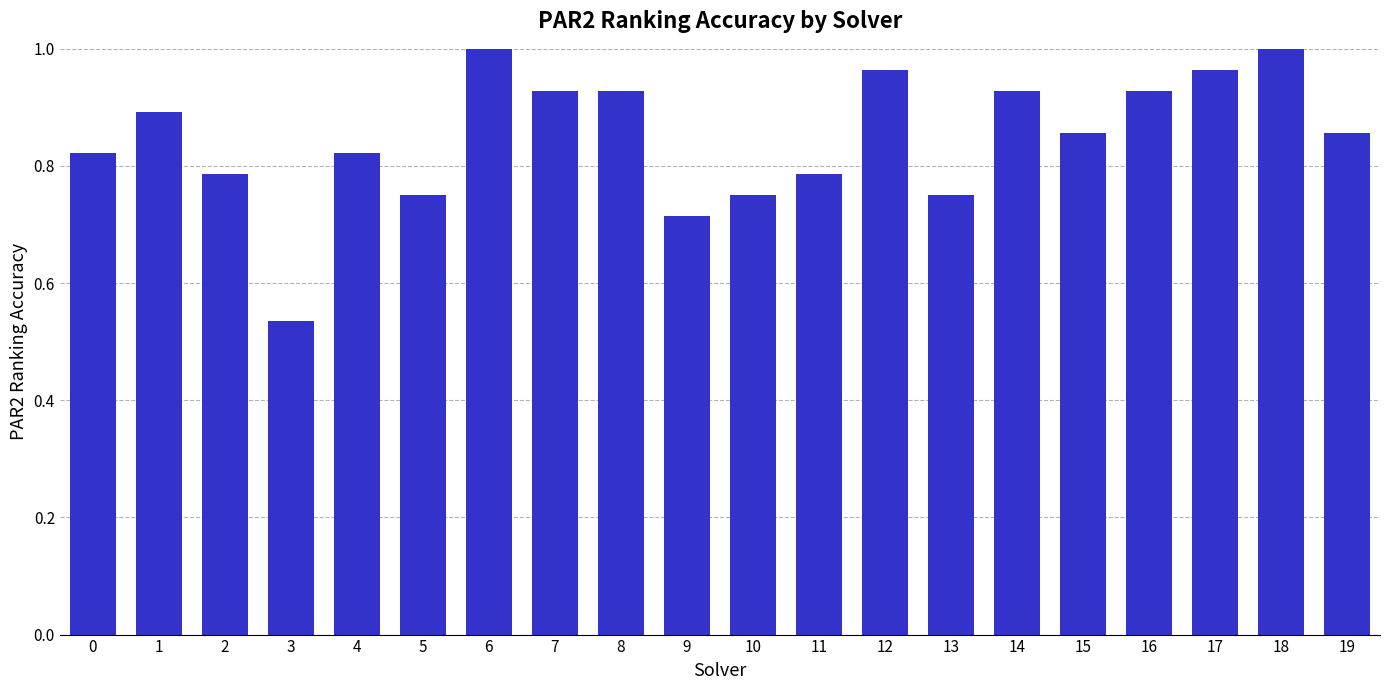

At which label is the value closest to 0?

3